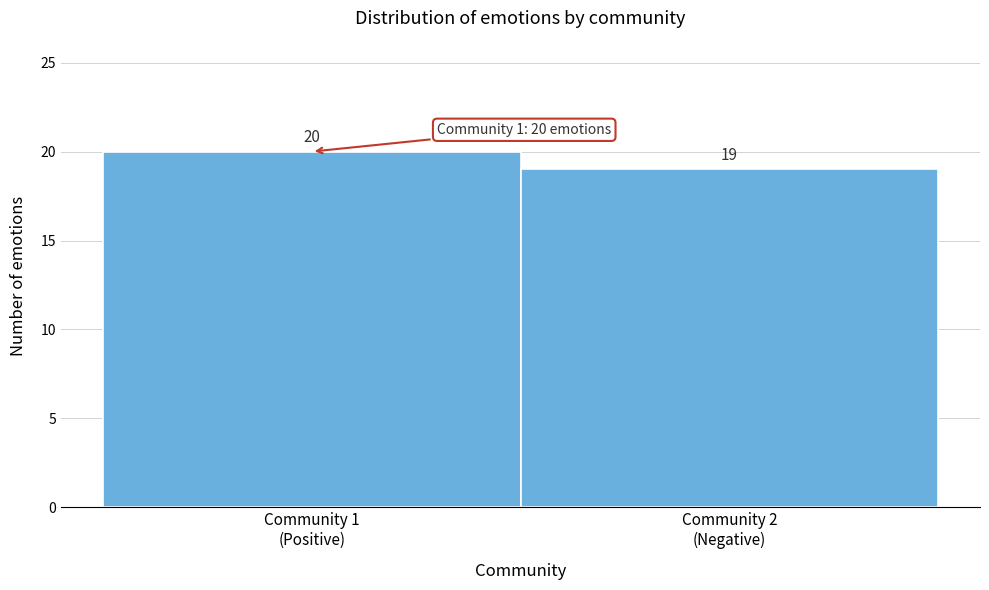

Reading left to right, what are all the values shown in this chart?

20	19